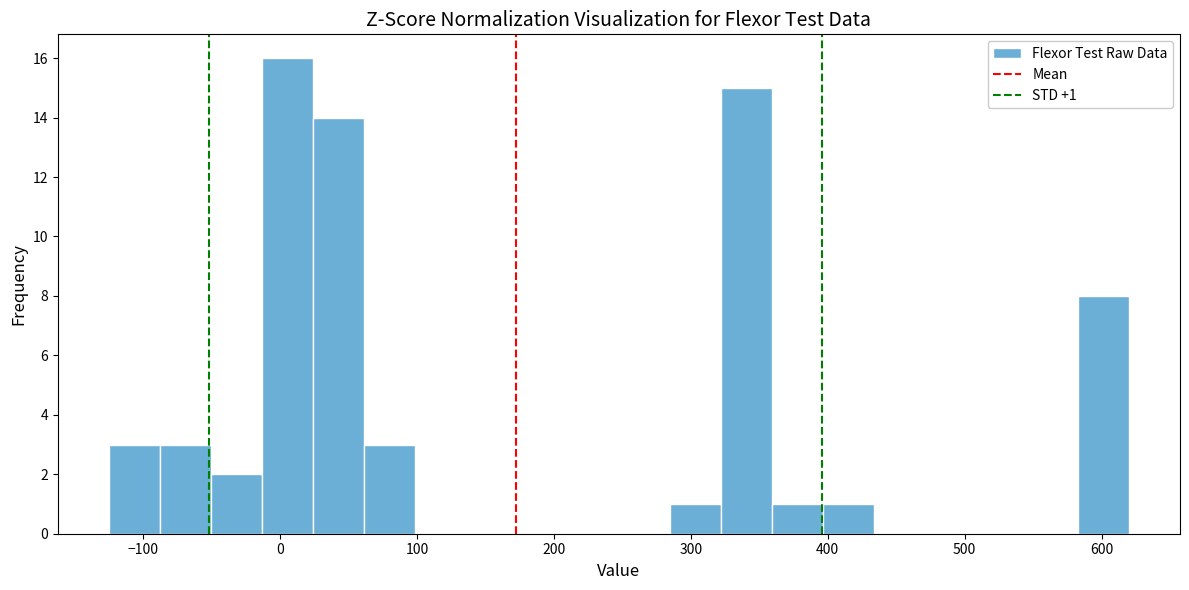

Around what value on the x-axis is the tallest bar? Give the approximate position of its centre, as read against the axis.

10